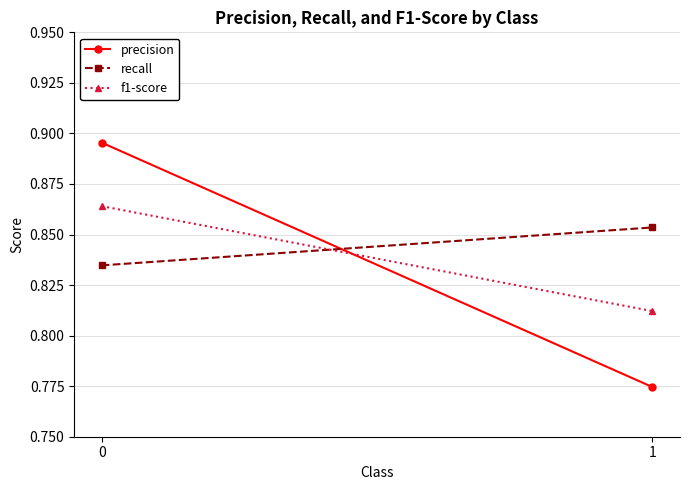

Which series has the largest total across all categories?

recall